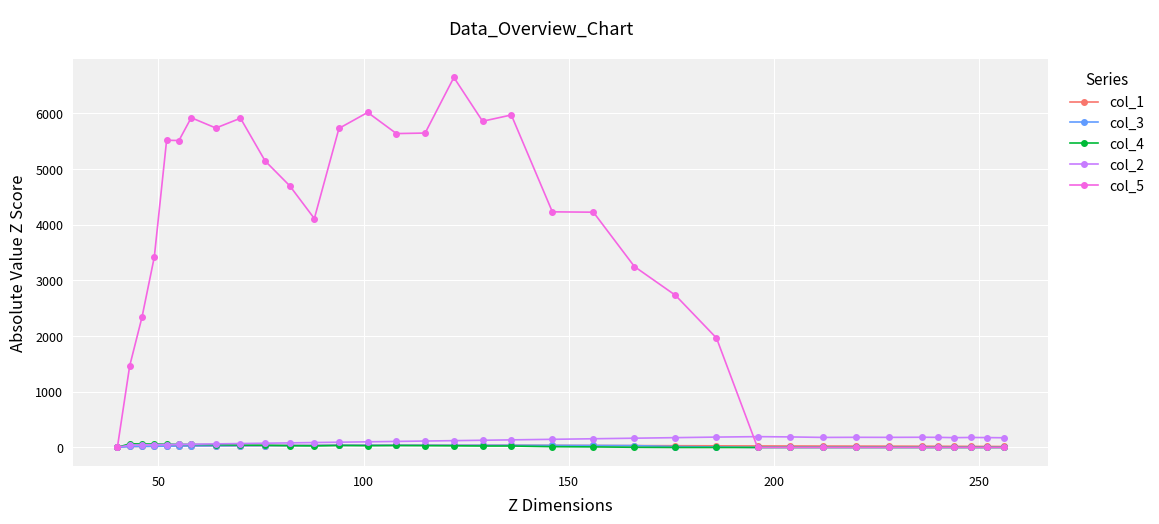

What is the value of the col_5 point at the 18th from the left?

5857.2